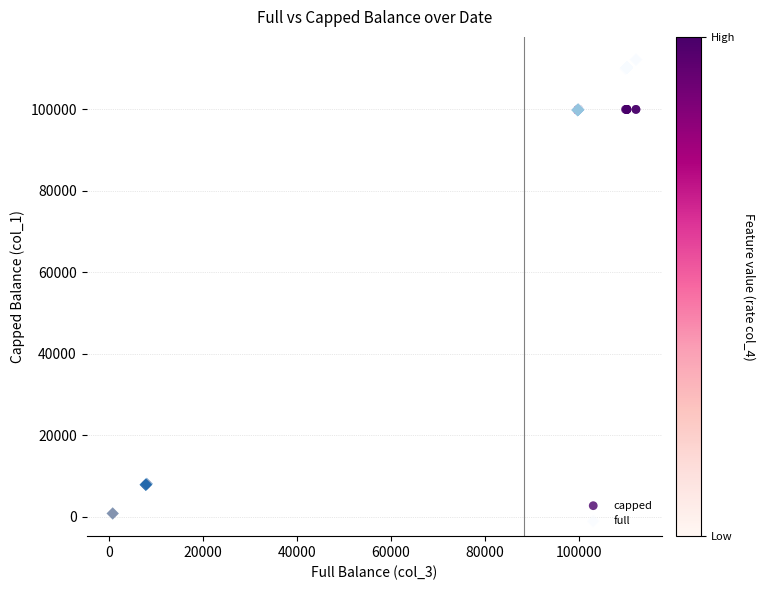

Which series has the largest Y range (max minus min)?

full